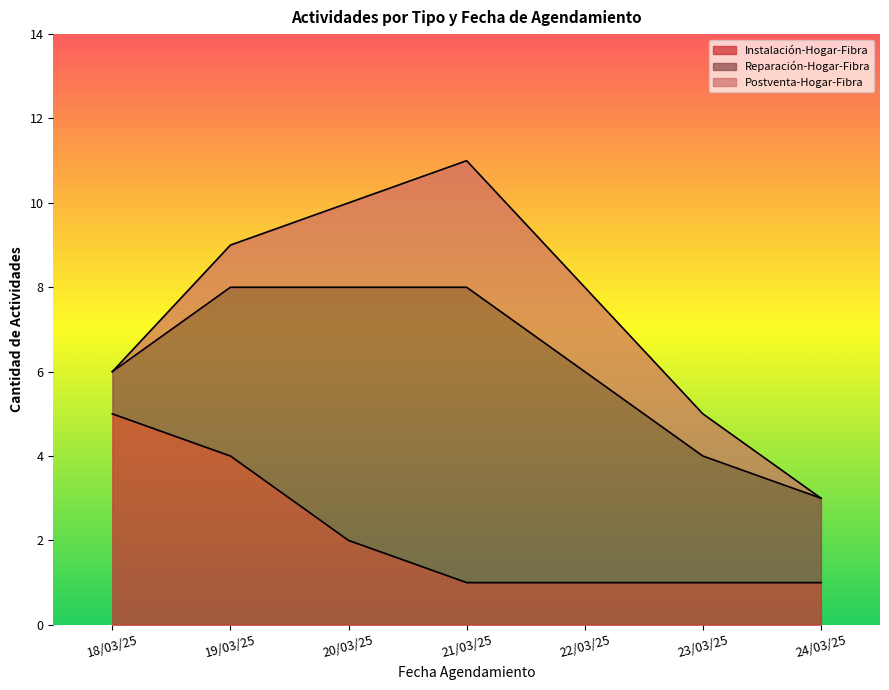

At how many categories does at least one series exceed 2?

6